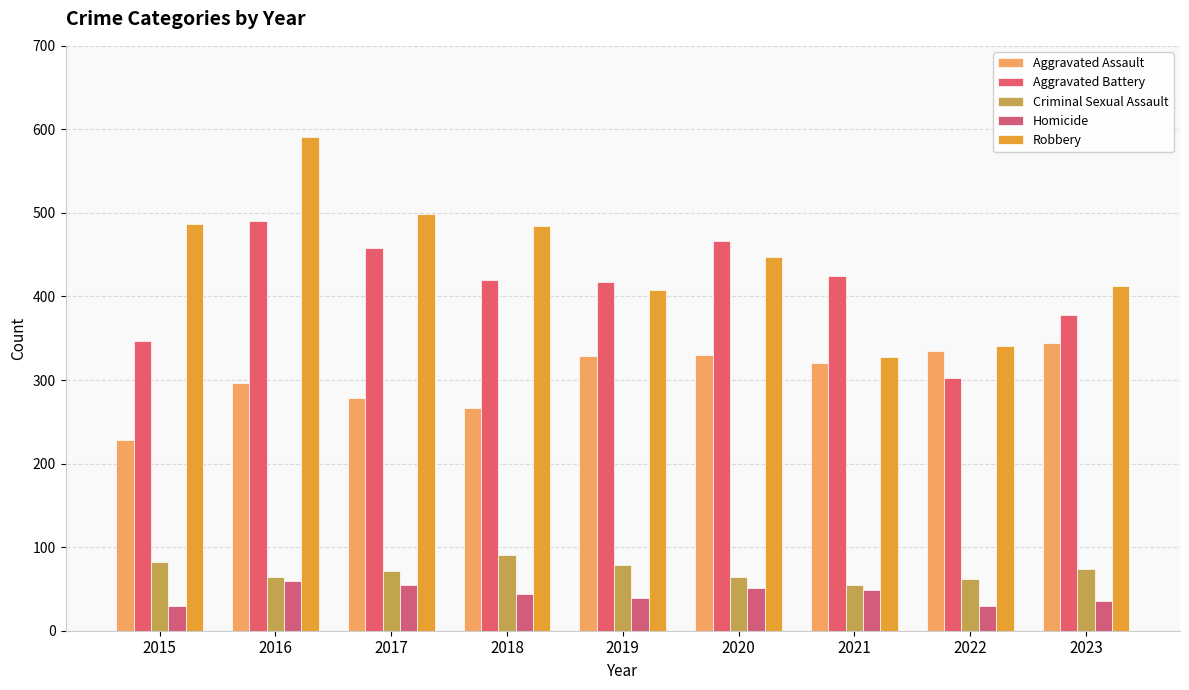

Are the bars horizontal?

No